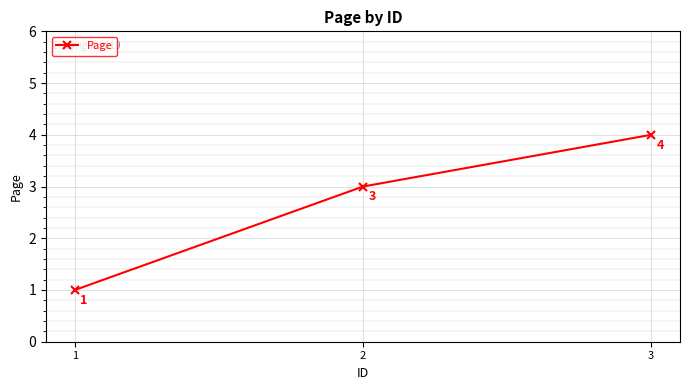

Is it true that the value at 2 is 1?

False